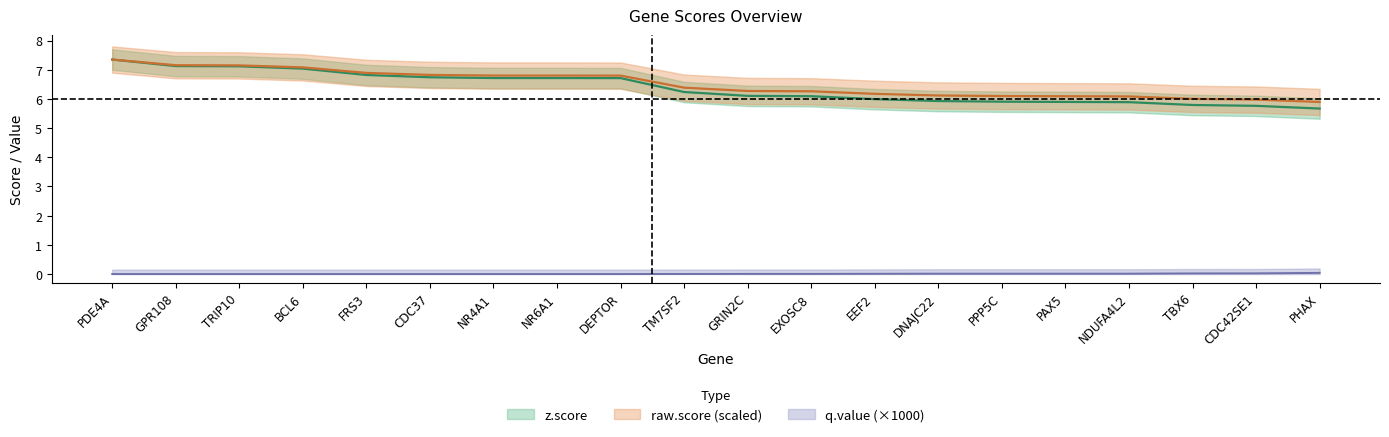

What is the label of the 19th point from the left?

CDC42SE1